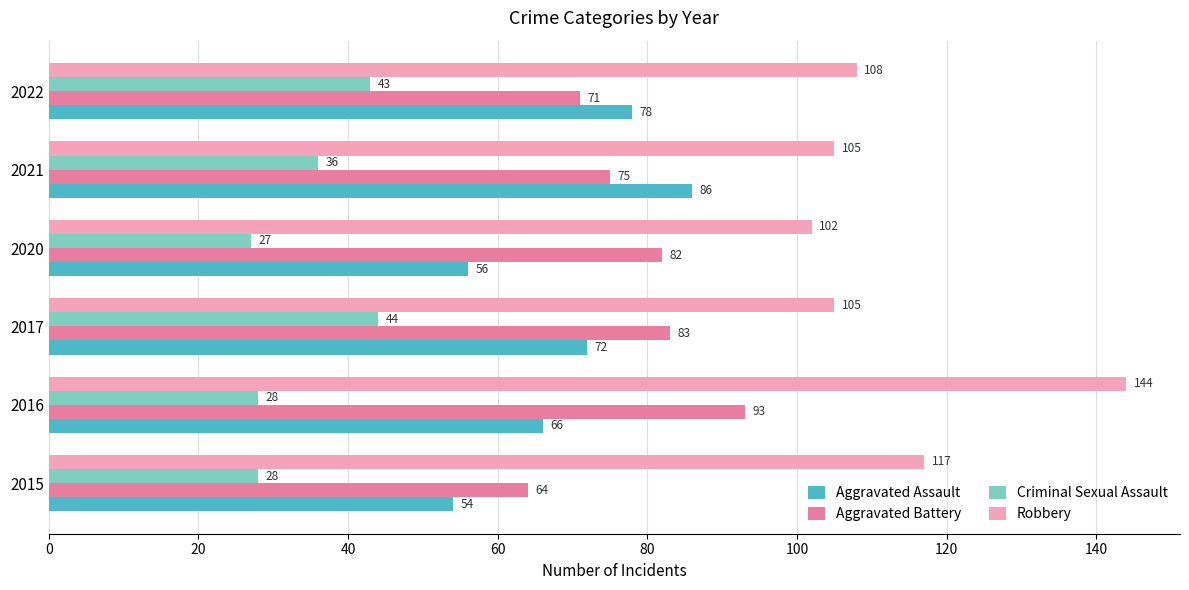

What is the difference between the second highest and minimum values in the Aggravated Battery series?

19